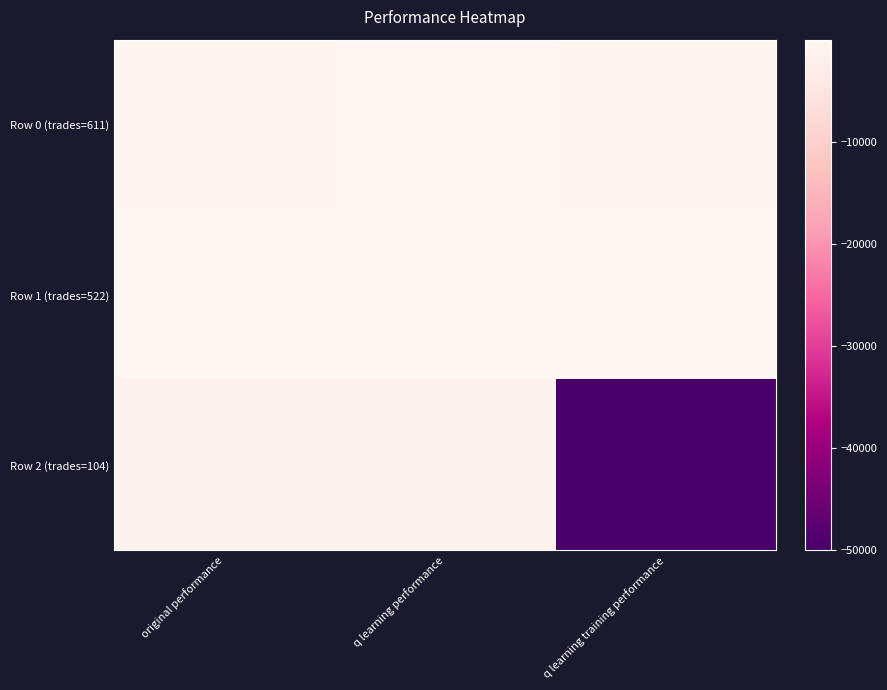

Reading right to left, what are all the values shown in this chart?

Row 0 (trades=611): q learning training performance=-404.6	q learning performance=-319.9	original performance=-408.4
Row 1 (trades=522): q learning training performance=-32.3	q learning performance=-6.0	original performance=-8.9
Row 2 (trades=104): q learning training performance=-50000.0	q learning performance=-1357.9	original performance=-1248.7